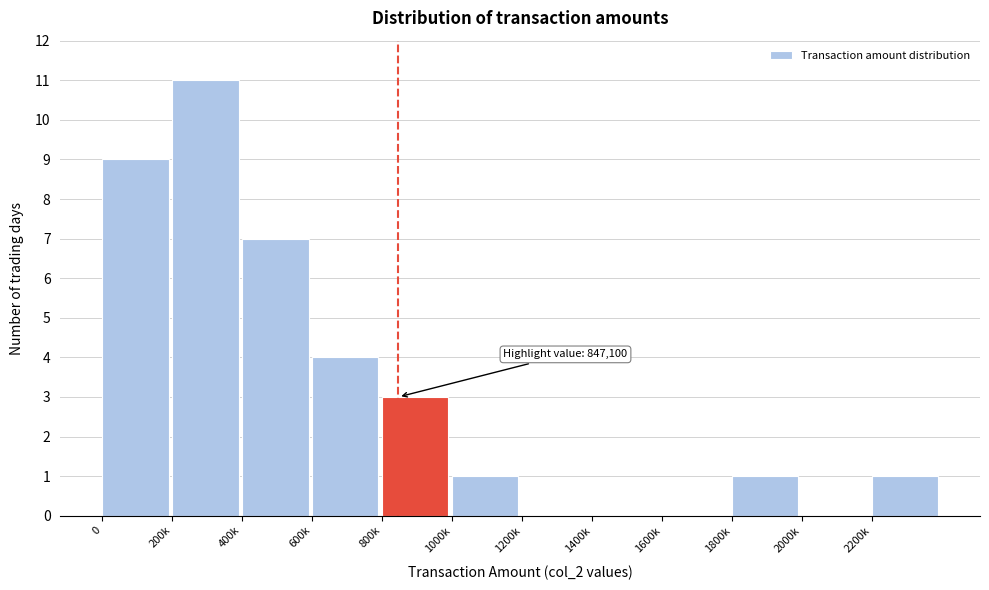

Reading right to left, transcribe all the data shown in this chart.

2200k=1	2000k=0	1800k=1	1600k=0	1400k=0	1200k=0	1000k=1	800k=3	600k=4	400k=7	200k=11	0=9